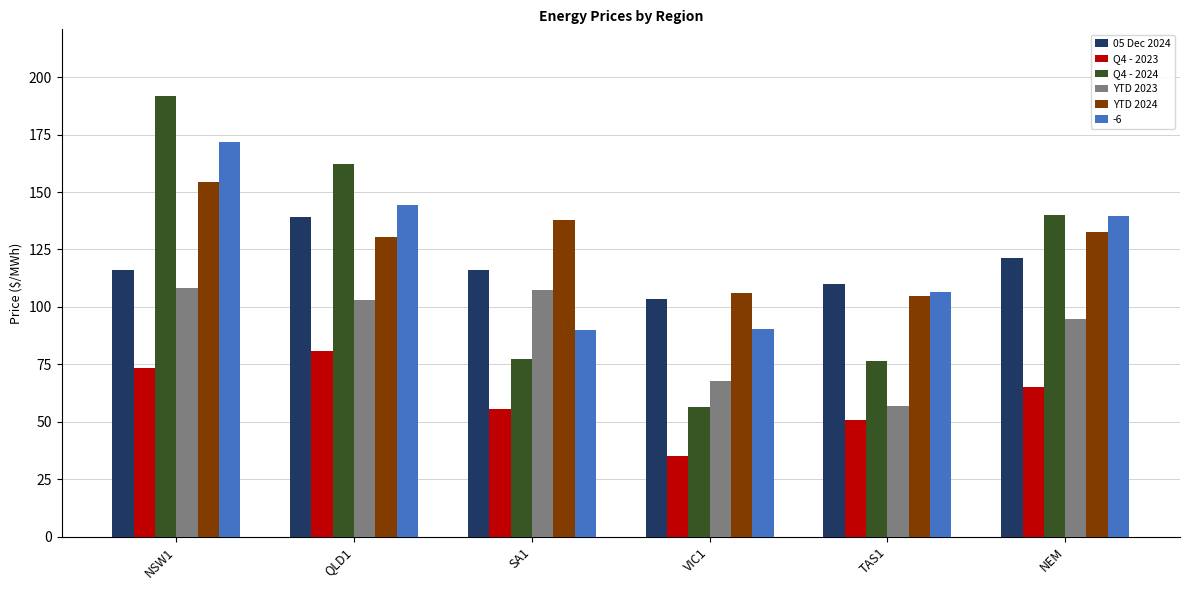

How many bars are there in total?

36